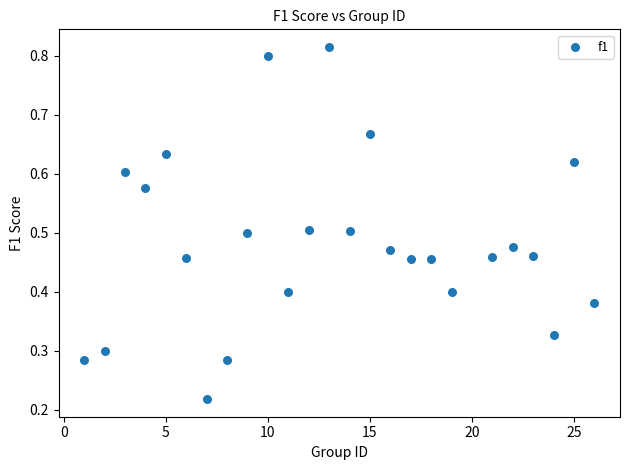

What is the range of X values (max minus min)?

25.0